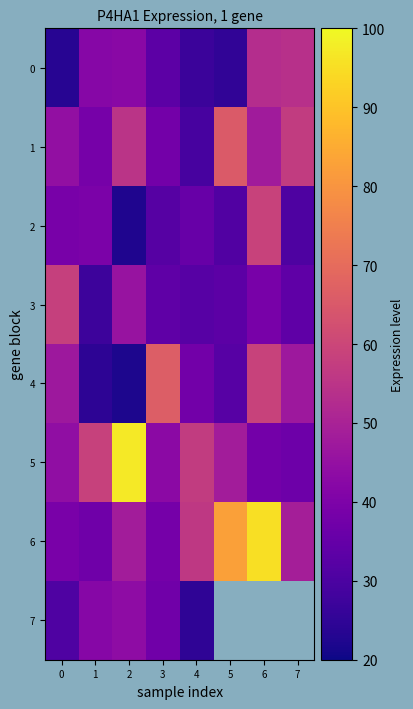

Count the number of categories in the chart.

8